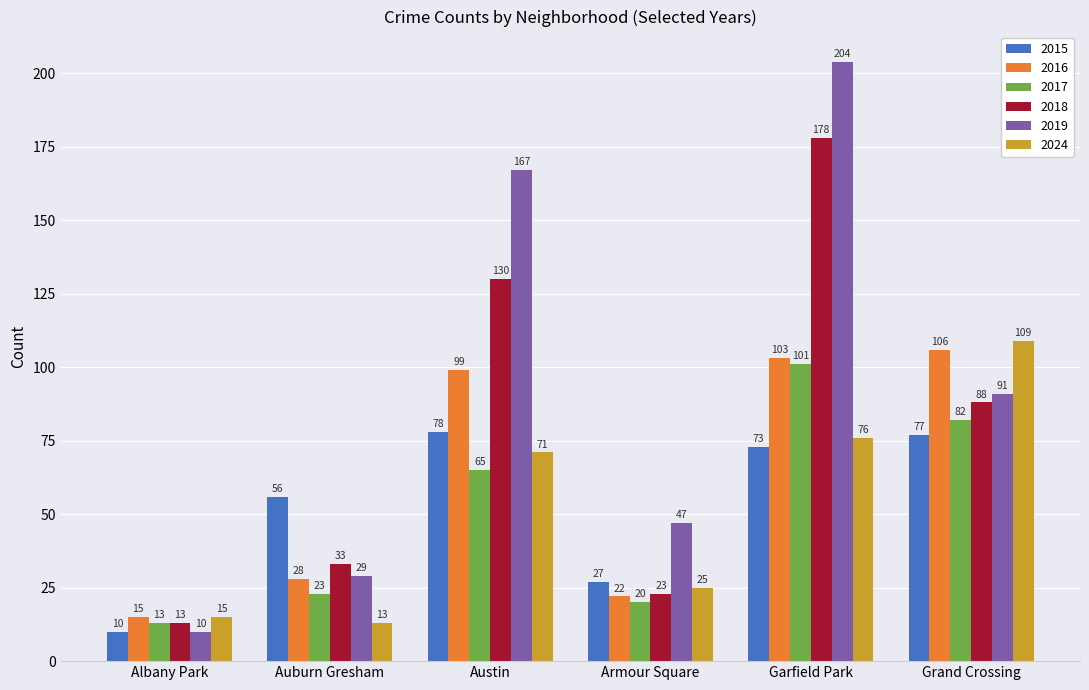

Which category has the highest value in the 2019 series?

Garfield Park